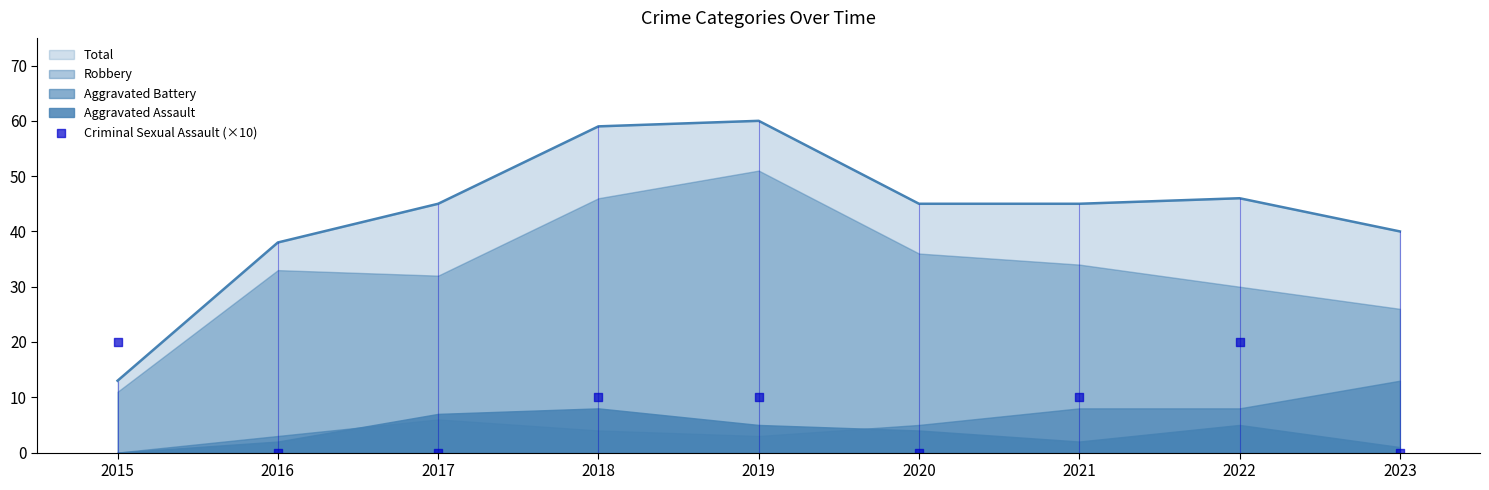

Between 2022 and 2017, which is larger?

2022